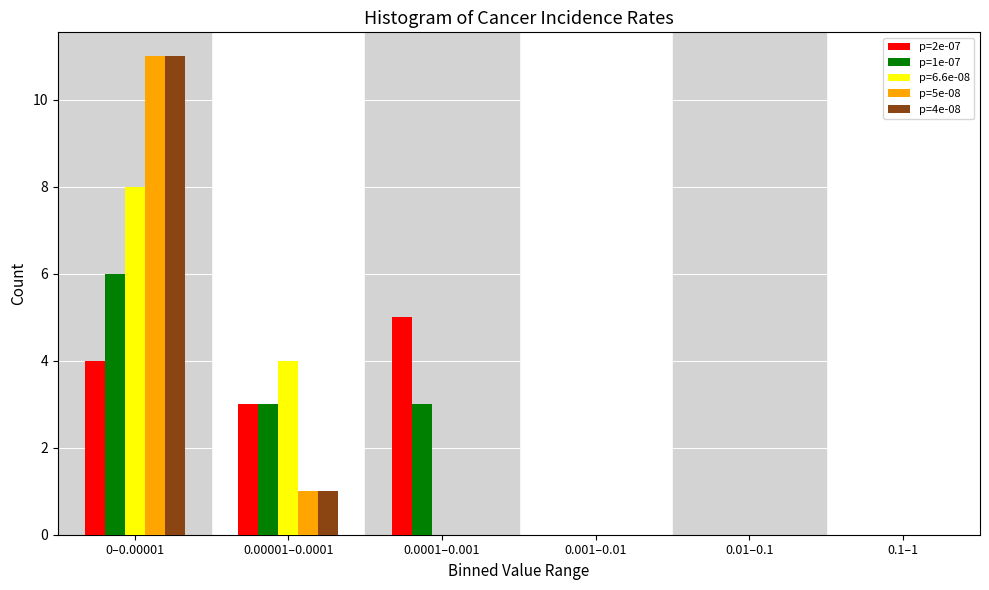

Reading left to right, list all the values displayed in this chart.

p=2e-07: 4	3	5	0	0	0
p=1e-07: 6	3	3	0	0	0
p=6.6e-08: 8	4	0	0	0	0
p=5e-08: 11	1	0	0	0	0
p=4e-08: 11	1	0	0	0	0